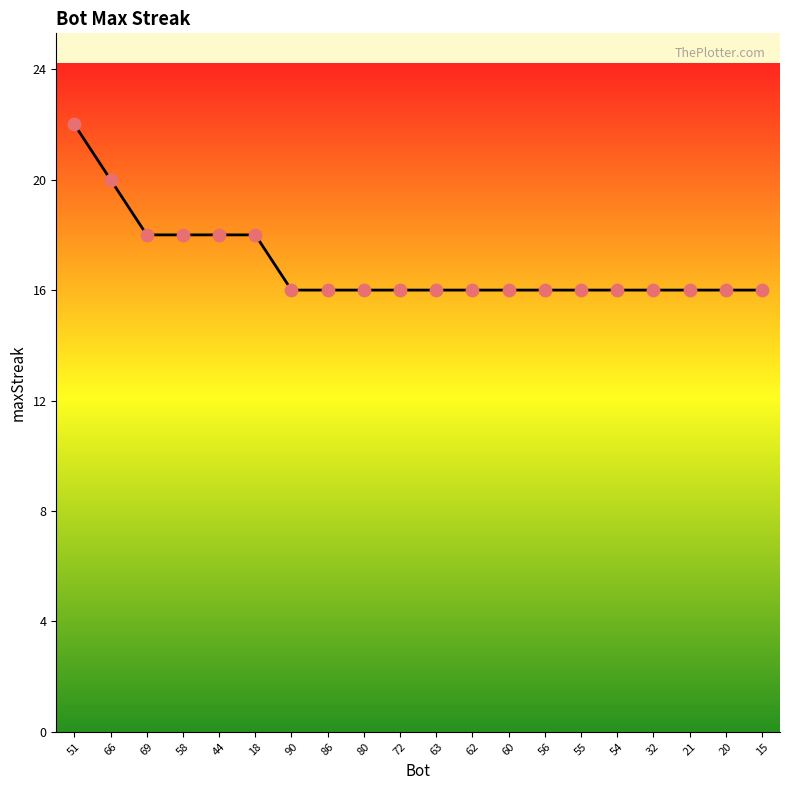

Between 72 and 44, which is larger?

44